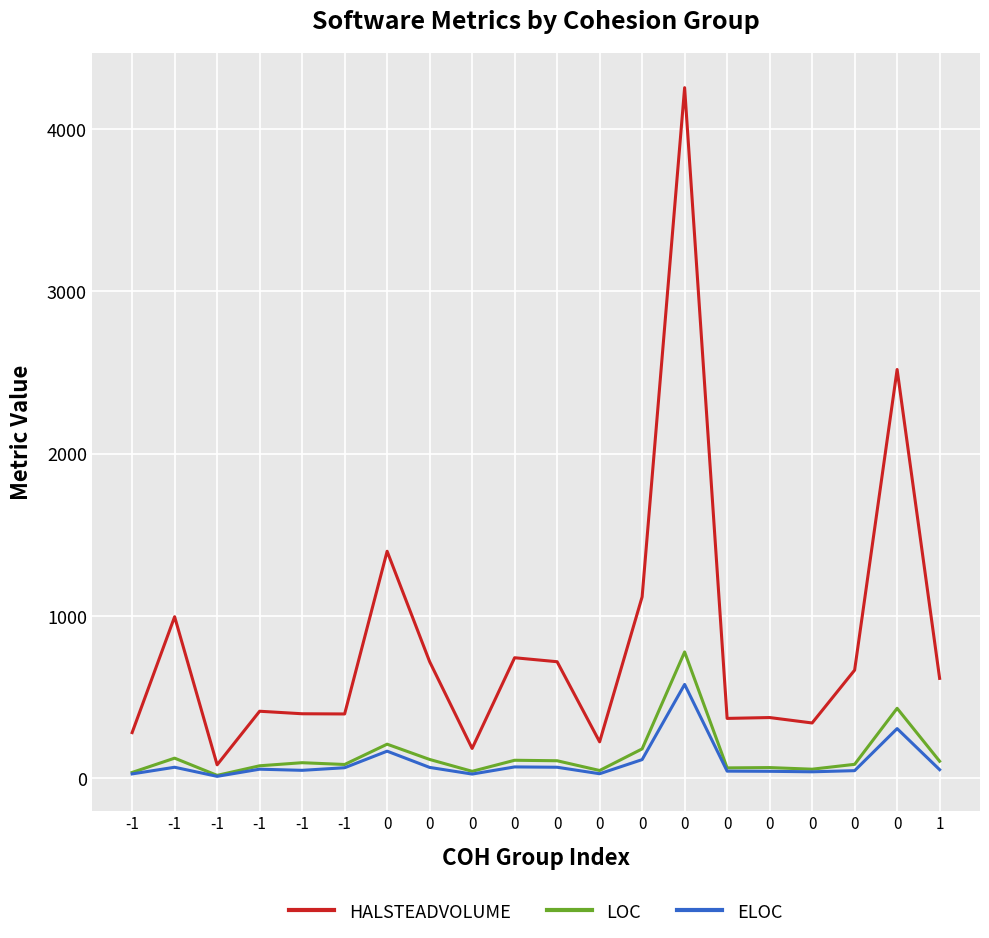

Which series has the largest range (max minus min)?

HALSTEADVOLUME